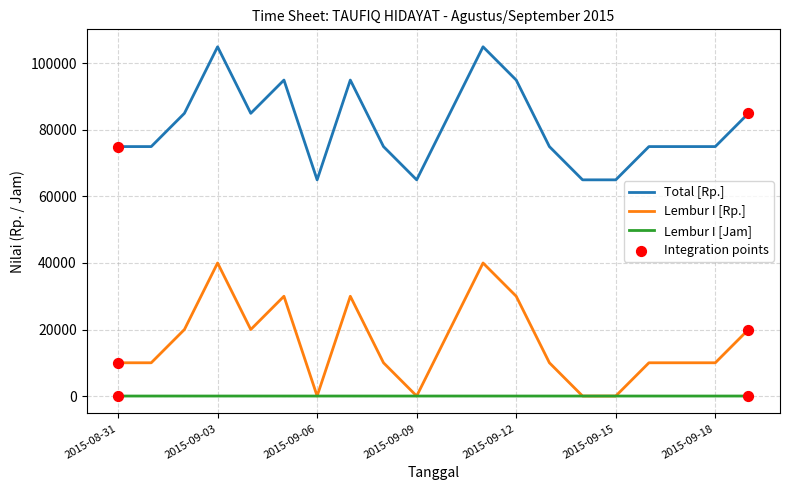

What is the greatest value displayed?

105000